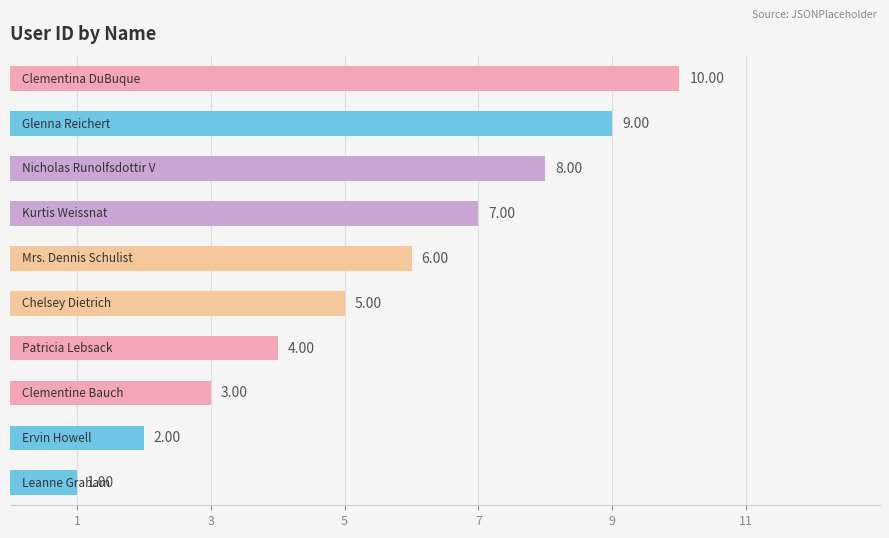

What is the smallest value displayed?

1